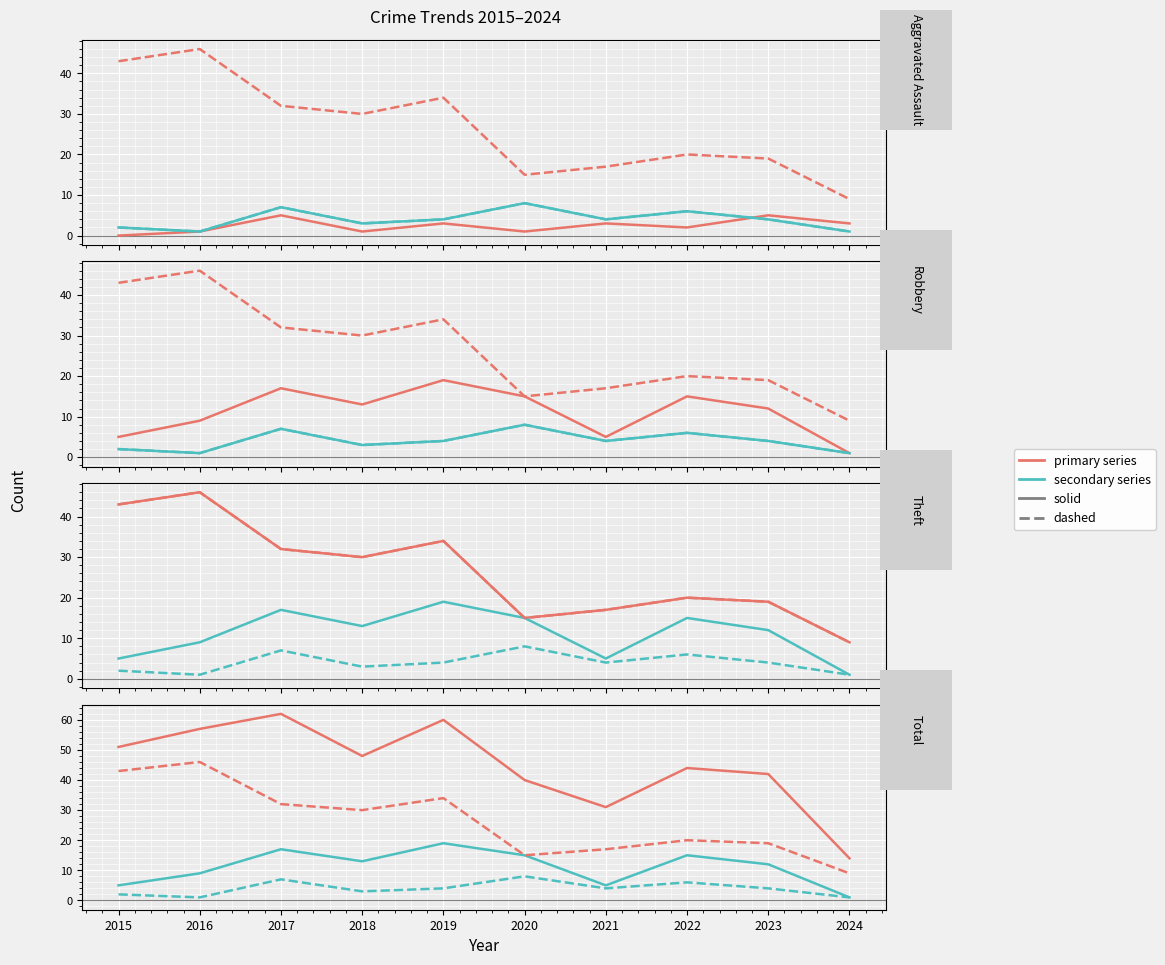

True or false: Aggravated Assault has a value of -3 at 2015.

False